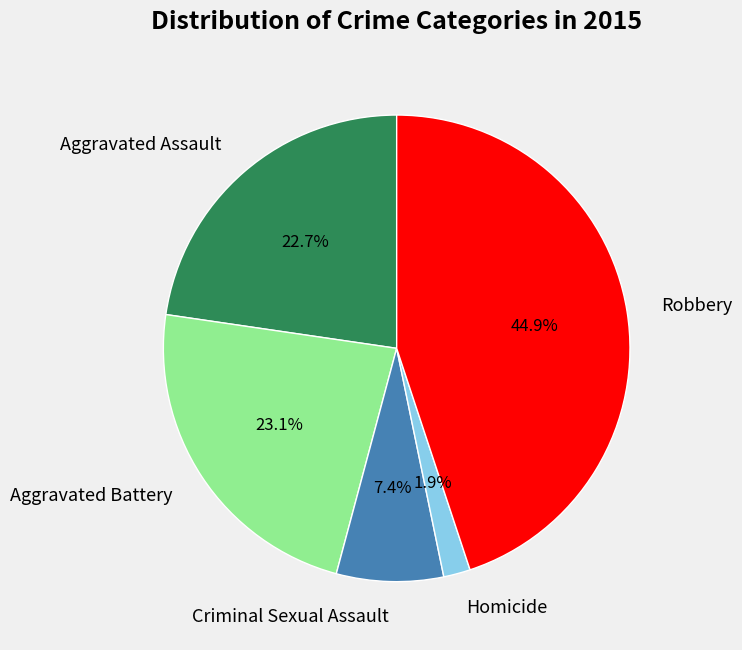

Combined, do Aggravated Battery and Robbery account for over 50%?

Yes